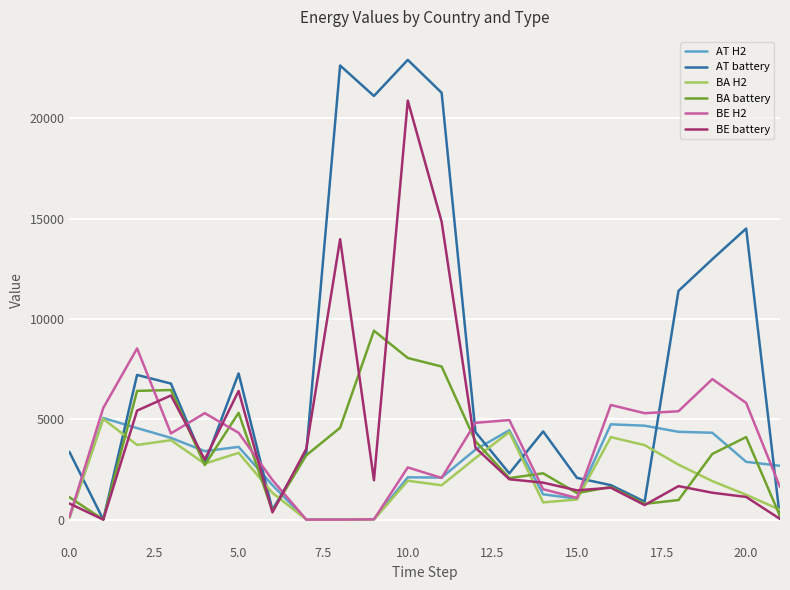

How many lines are shown in the chart?

6